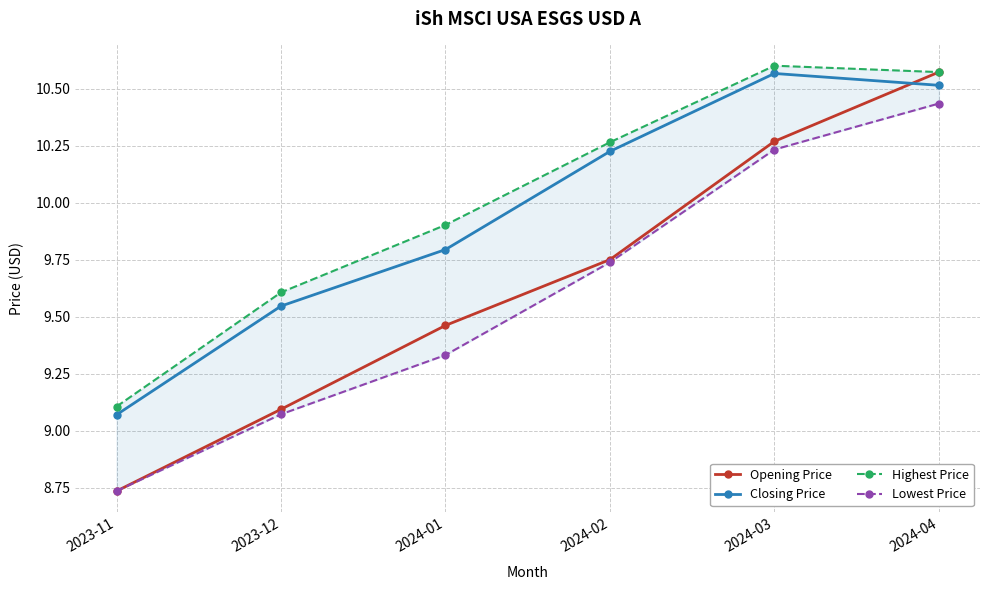

At how many categories does at least one series exceed 10?

3